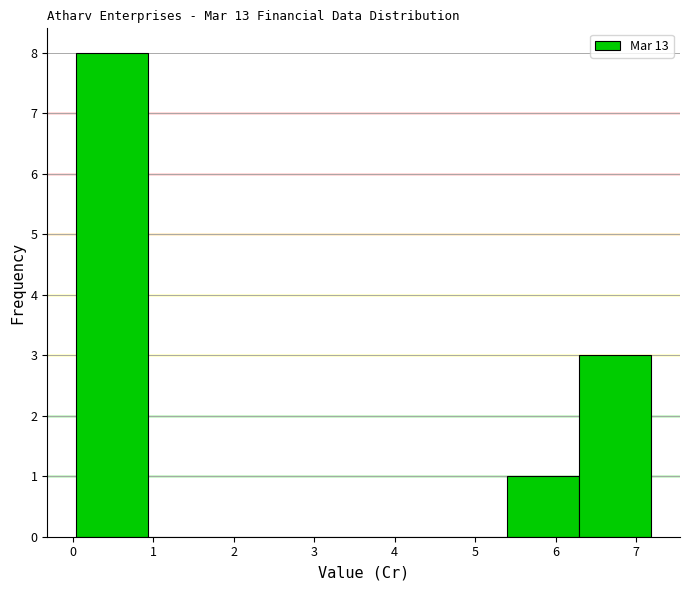

How tall is the bar that spans 5.4 to 6.3 on the x-axis? Neither the bar edges nor the heights are printed on the chart, so give them approximately, as read against the axes.

1